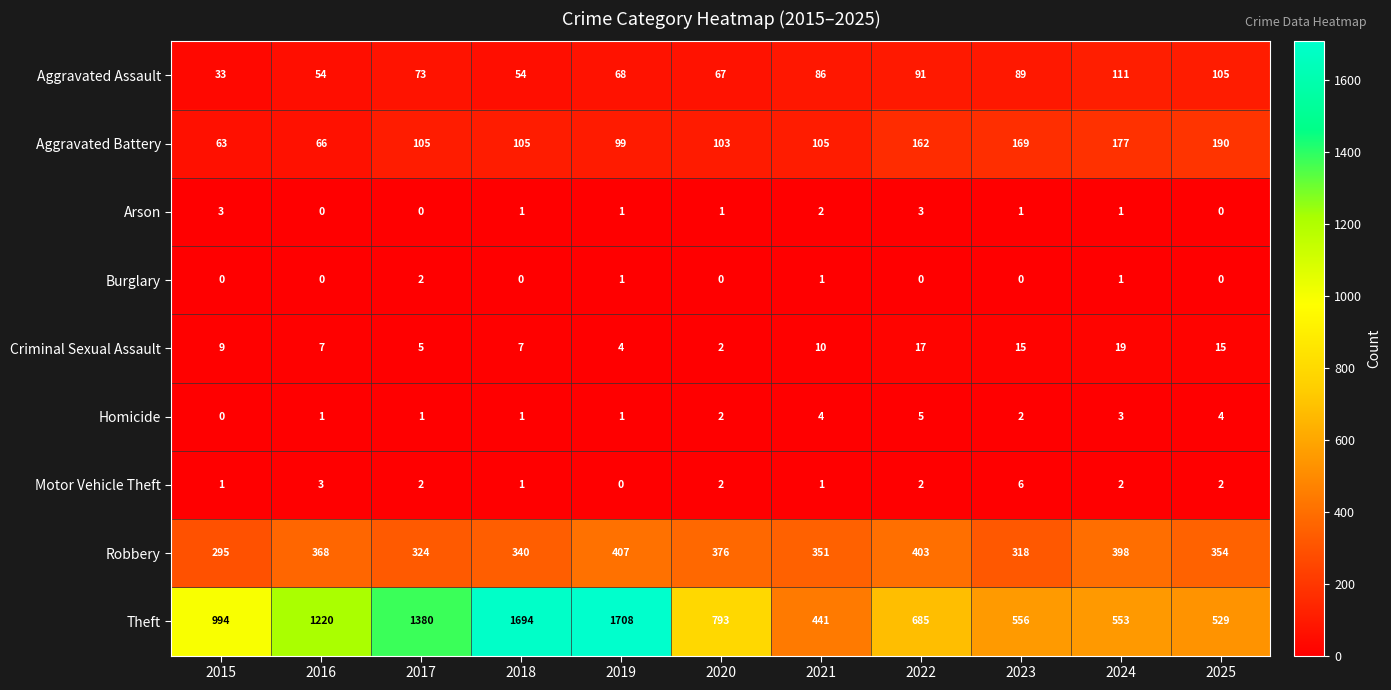

How many data points does each series have?

11